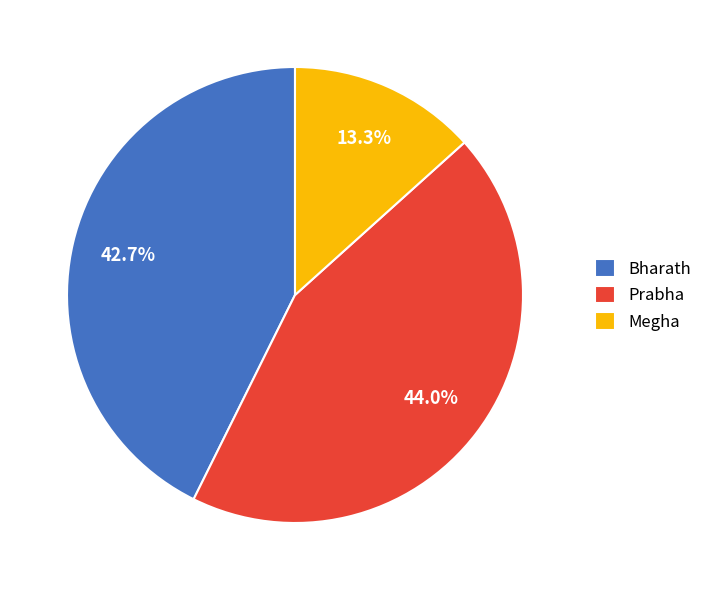

Between Prabha and Megha, which is larger?

Prabha